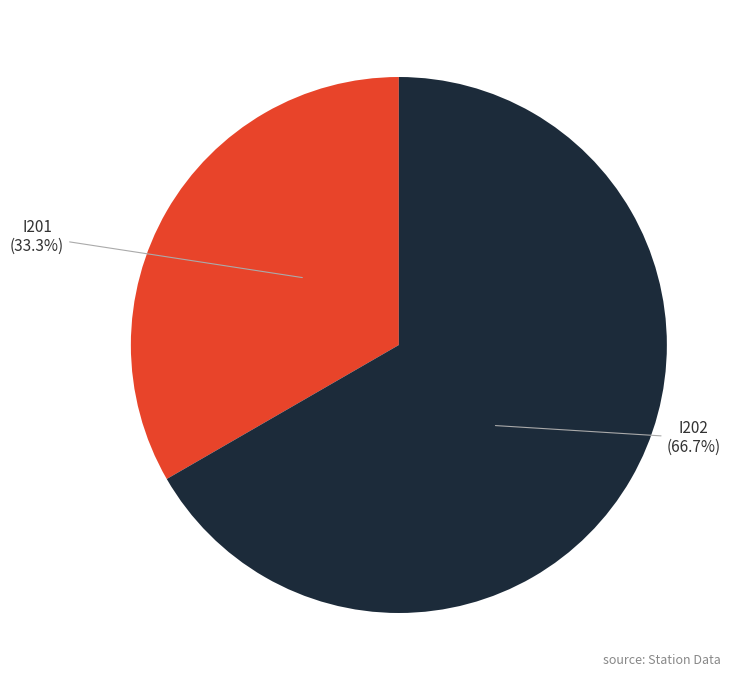

What percentage is the I202 slice, to the nearest percent?

67%